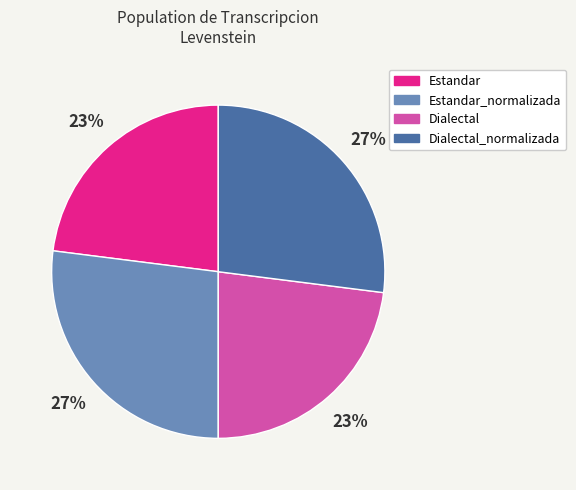

Is there any slice that represents more than half of the pie?

No